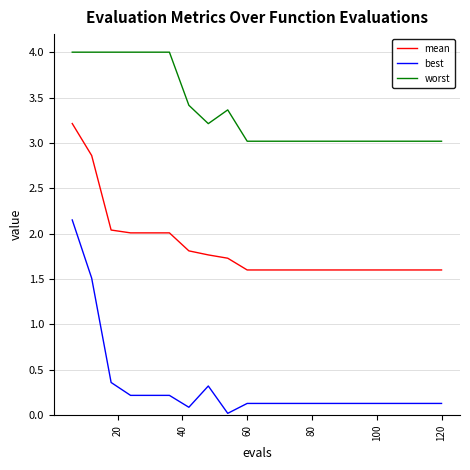

What is the lowest value of the mean series?

1.6